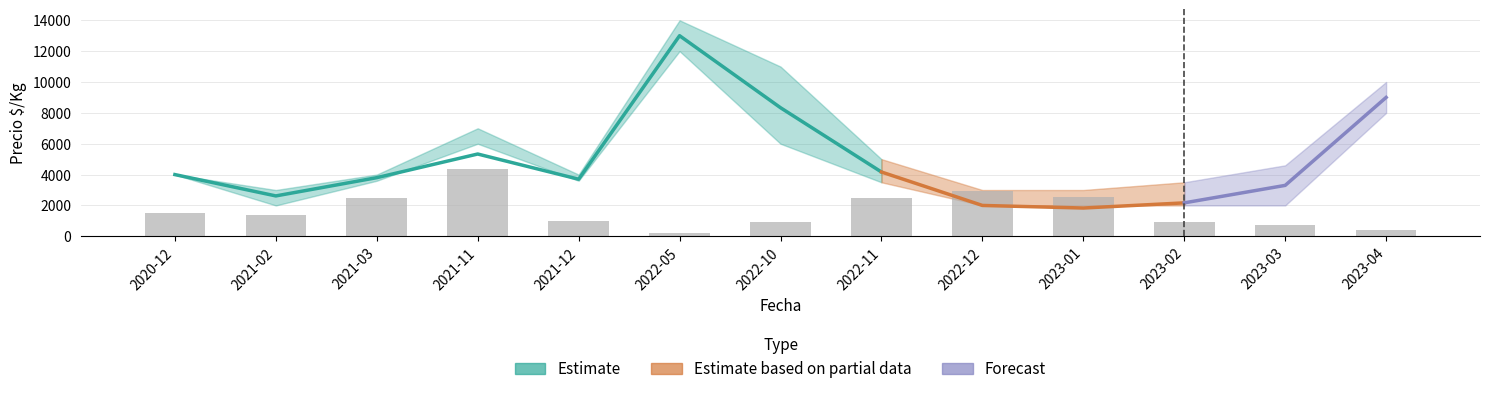

What is the total value across all series at 2022-10?

26233